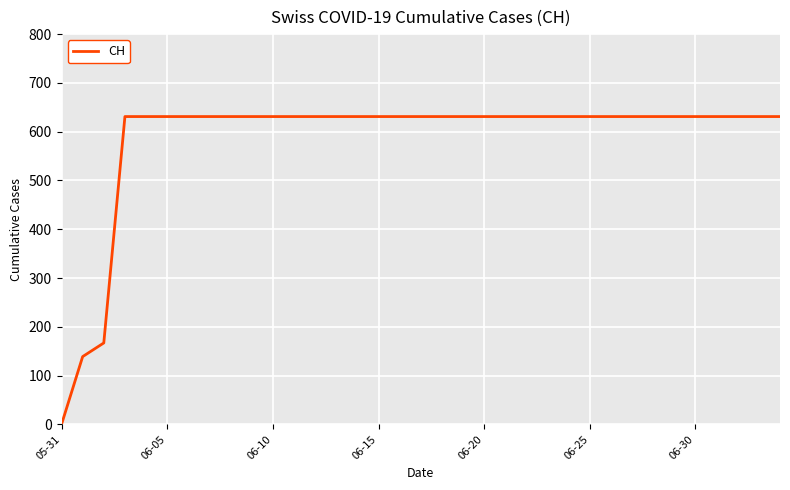

What is the difference between the maximum and minimum values?

631